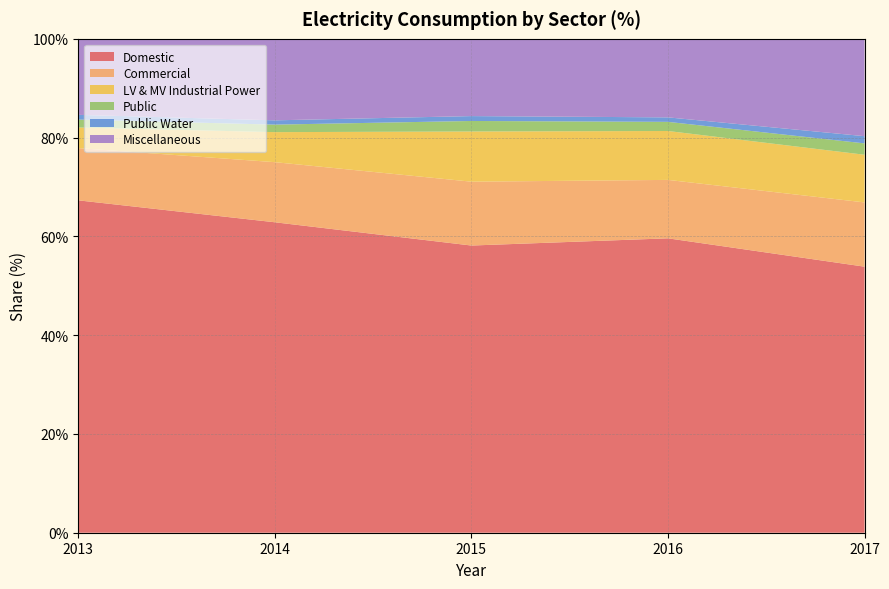

Reading left to right, list all the values displayed in this chart.

Domestic: 67.3	62.9	58.1	59.6	53.9
Commercial: 10.6	12.2	12.9	11.8	13.0
LV & MV Industrial Power: 4.2	6.1	10.2	9.9	9.7
Public: 1.6	1.5	2.1	1.9	2.3
Public Water: 1.0	0.9	1.0	0.9	1.5
Miscellaneous: 15.4	16.5	15.7	15.9	19.7